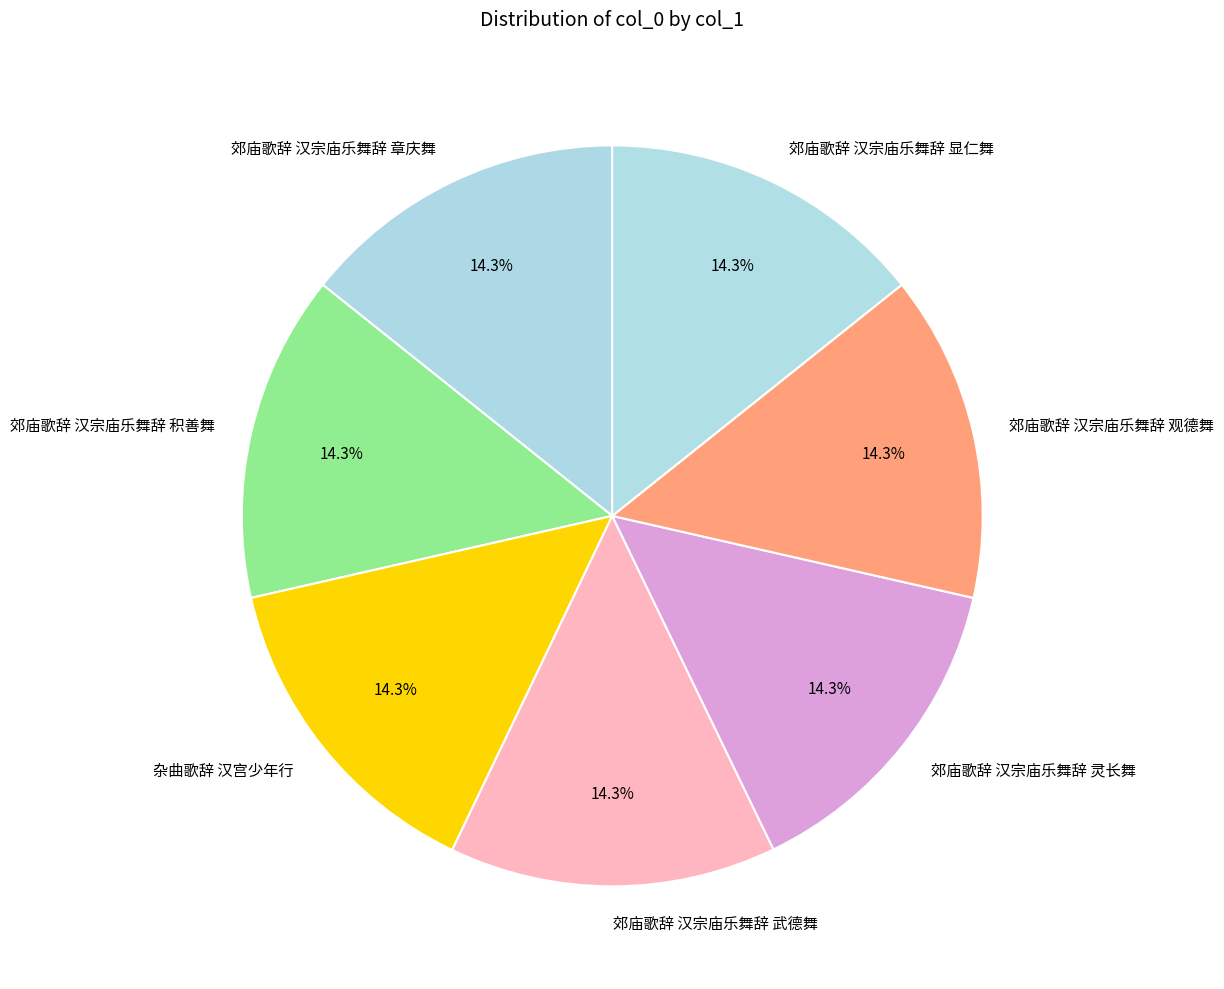

Is it true that 郊庙歌辞 汉宗庙乐舞辞 积善舞 is 4% of the pie?

False